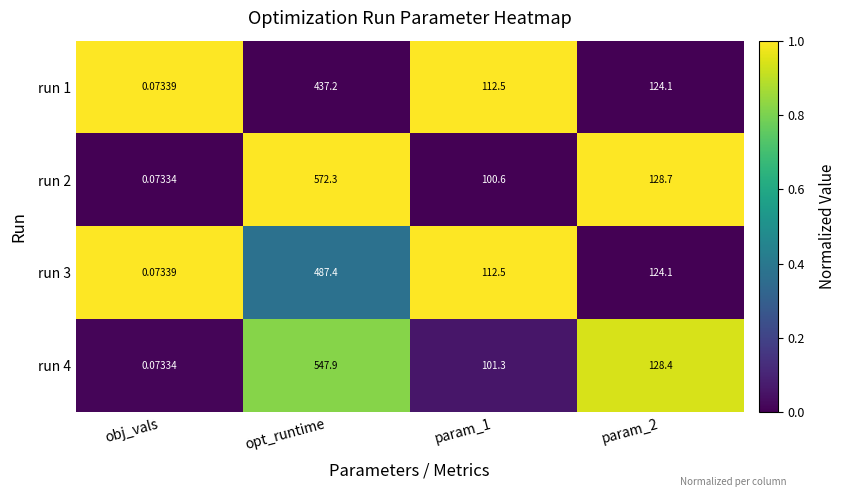

At which category is the sum across all series the highest?

opt_runtime